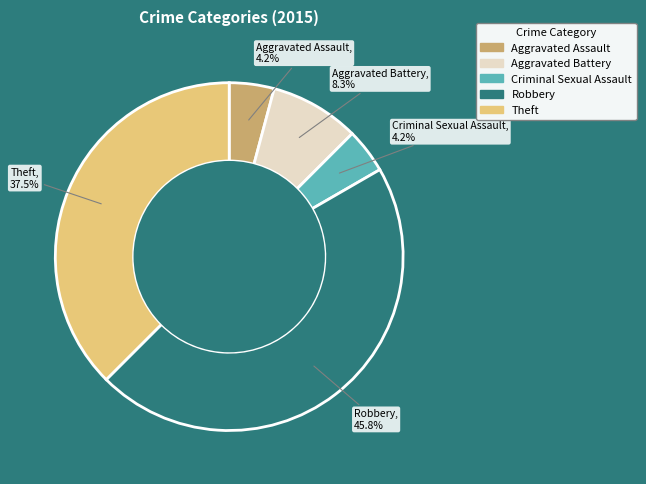

What portion of the pie excludes Robbery?

54.2%